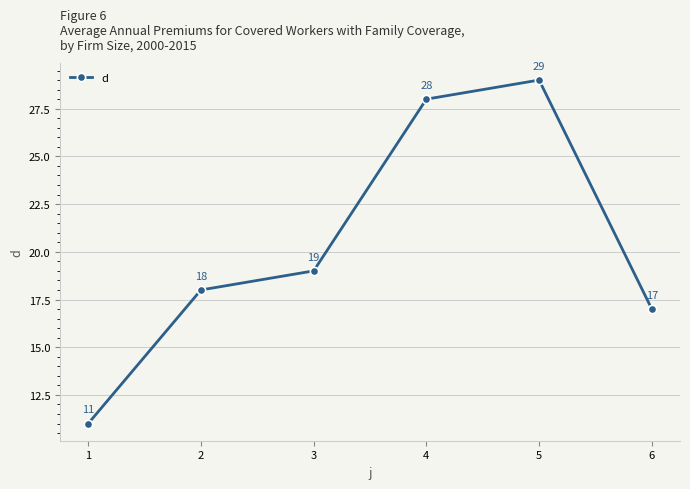

Does the chart have visible grid lines?

Yes